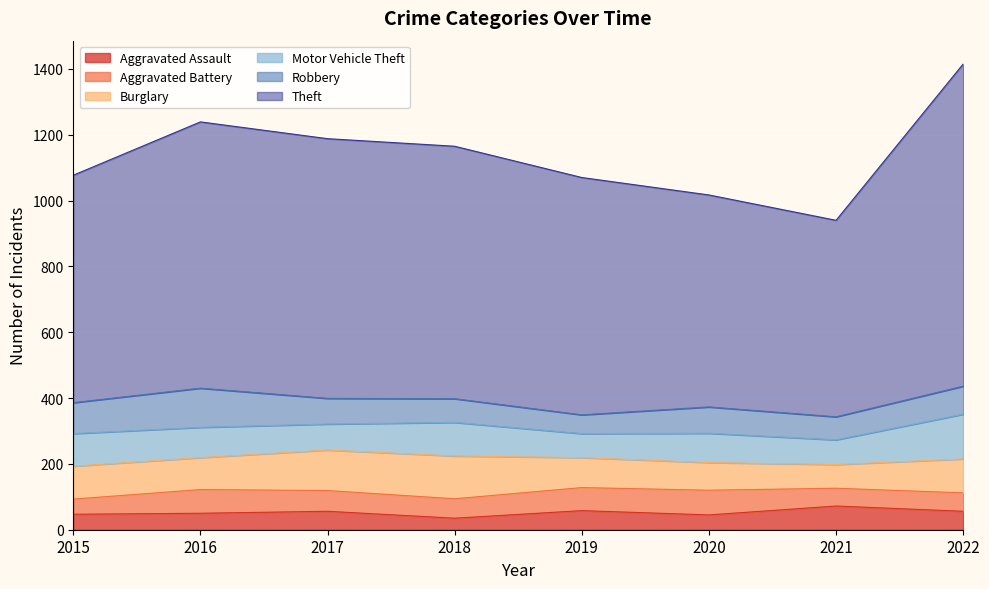

Where do Aggravated Battery and Aggravated Assault first cross each other?

2015 and 2016